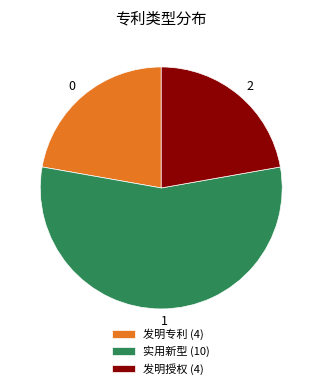

Does any single category account for the majority?

Yes